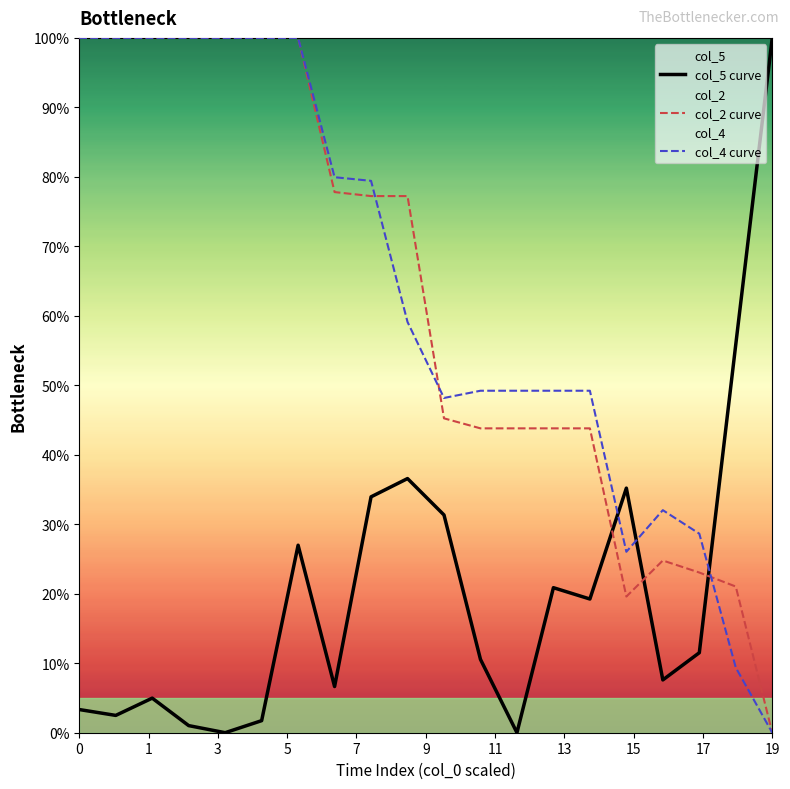

What is the greatest value displayed?

100.0